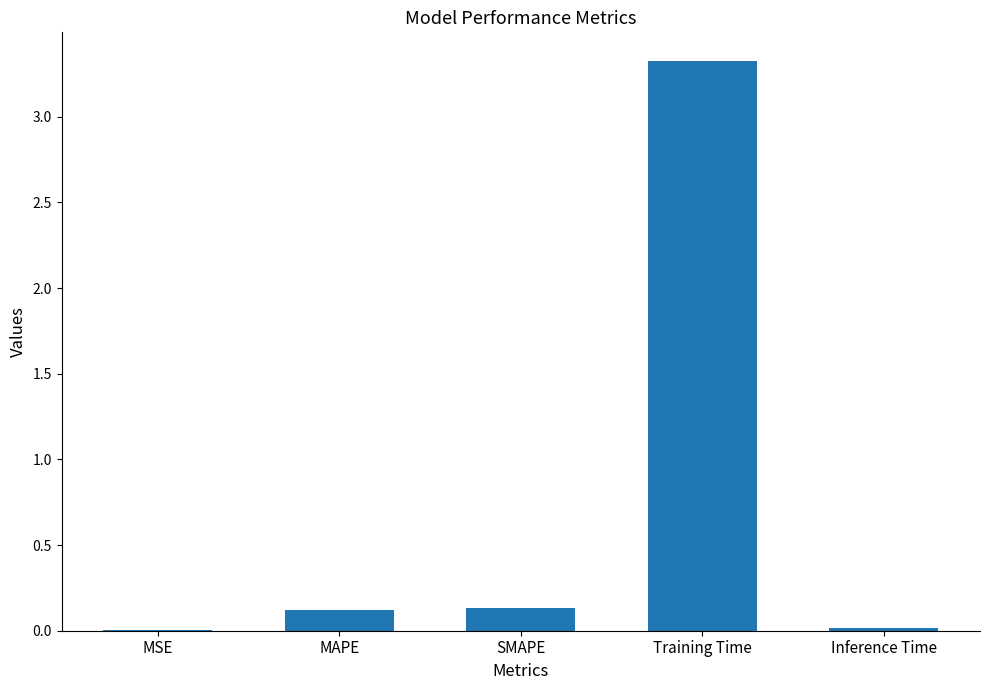

The value at MSE is 0.0. True or false?

True